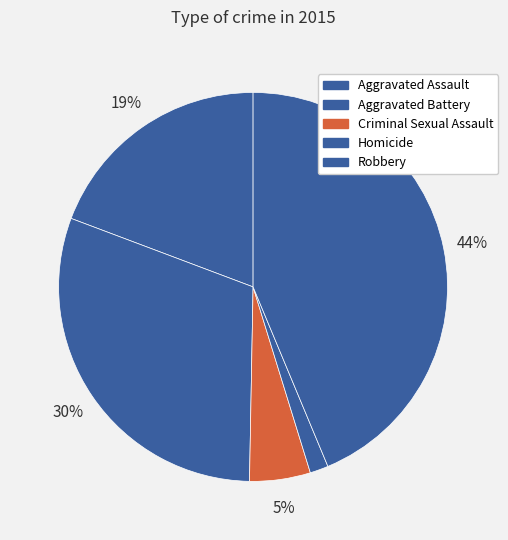

To the nearest percent, what is the combined percentage of Homicide and Robbery?

45%